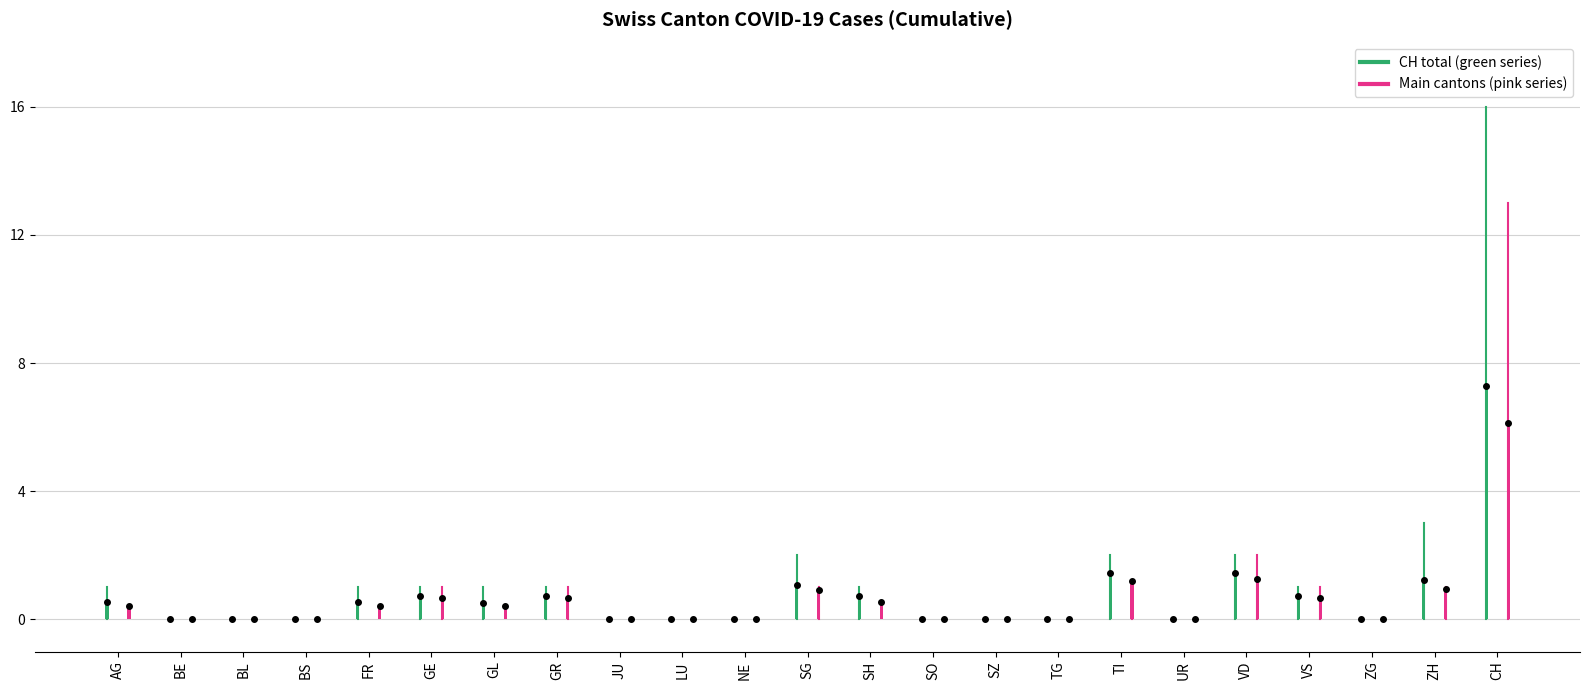

What position from the right is CH?

1